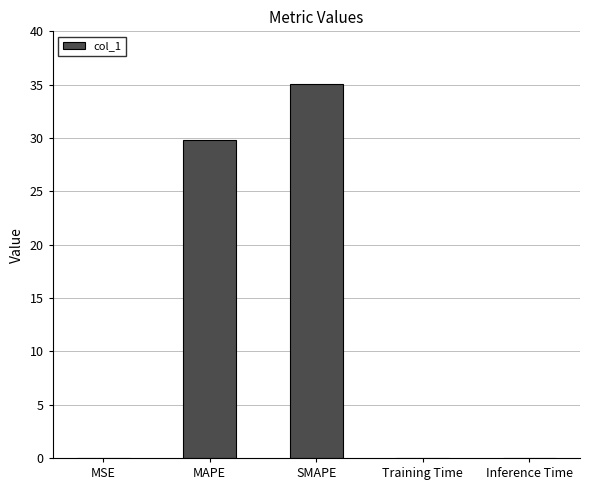

Between MSE and MAPE, which is larger?

MAPE